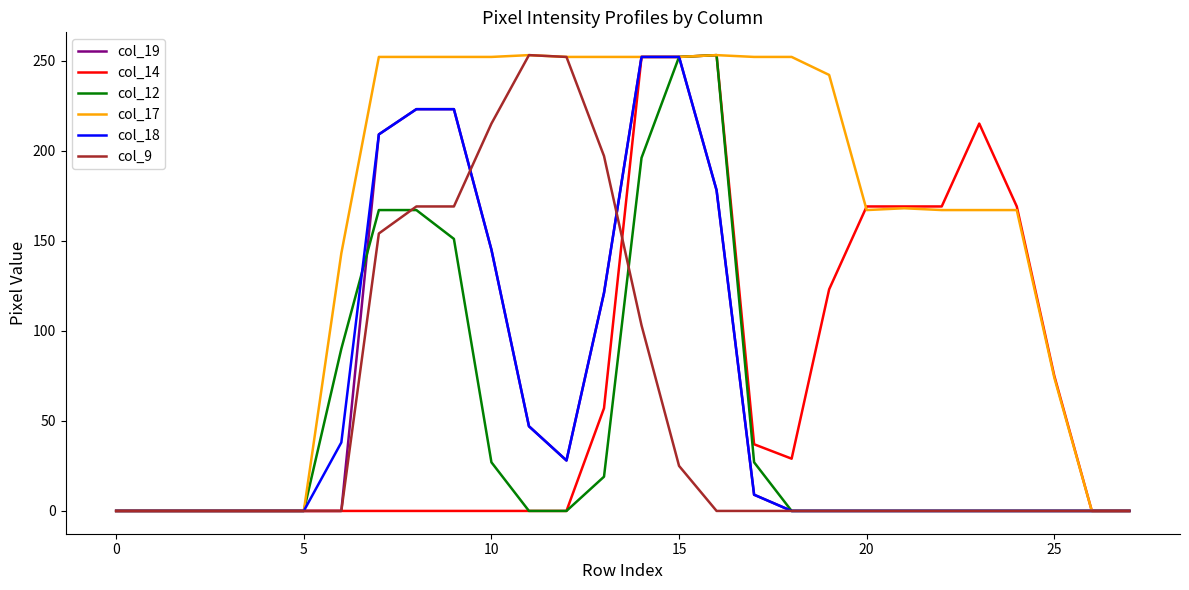

Which series has the largest total across all categories?

col_17